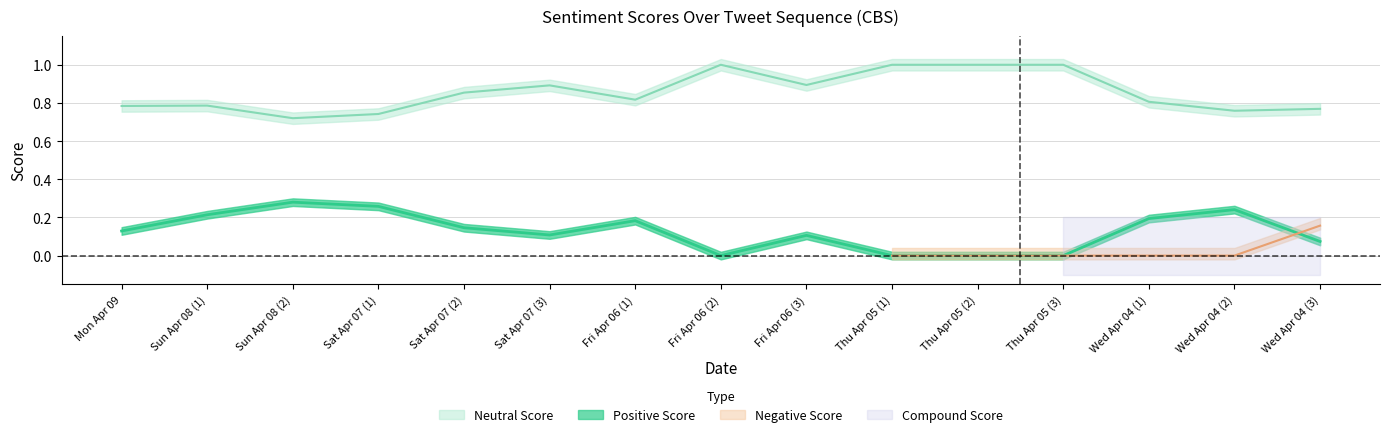

What is the approximate value of Neutral Score at Fri Apr 06 (1)?

0.8